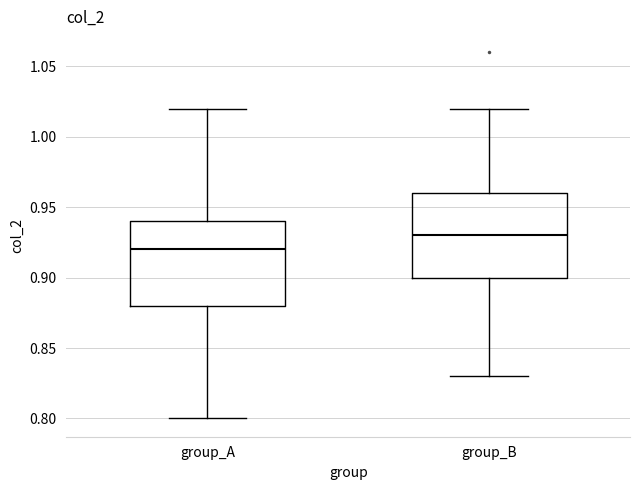

Where is the lower edge of the box for group_B on the y-axis? The values are not printed on the chart, so give them approximately, as read against the axis.

0.90